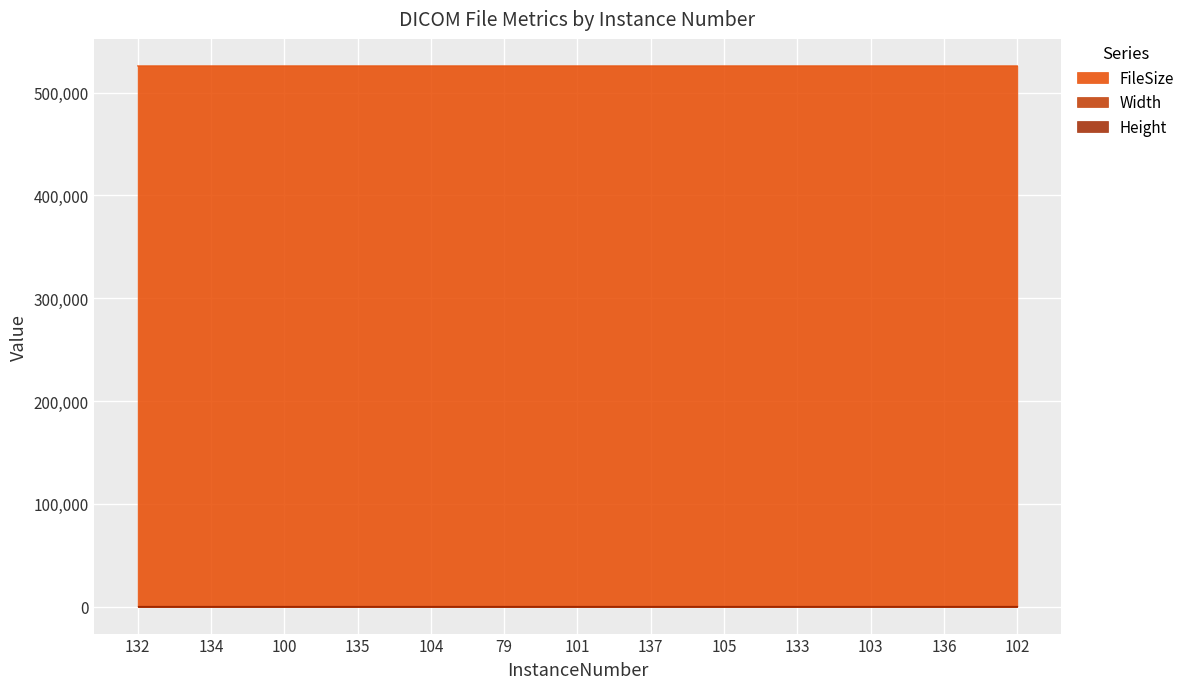

Reading left to right, transcribe all the data shown in this chart.

FileSize: 526038	526038	526038	526038	526038	526036	526038	526038	526038	526038	526038	526038	526038
Width: 512	512	512	512	512	512	512	512	512	512	512	512	512
Height: 512	512	512	512	512	512	512	512	512	512	512	512	512